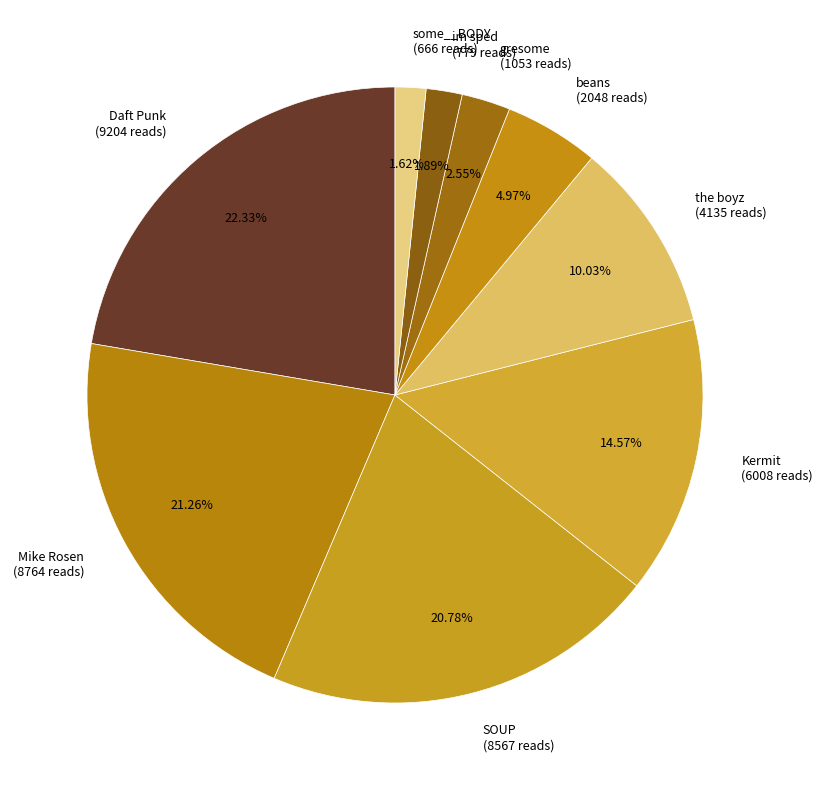

Is Mike Rosen the majority of the pie?

No